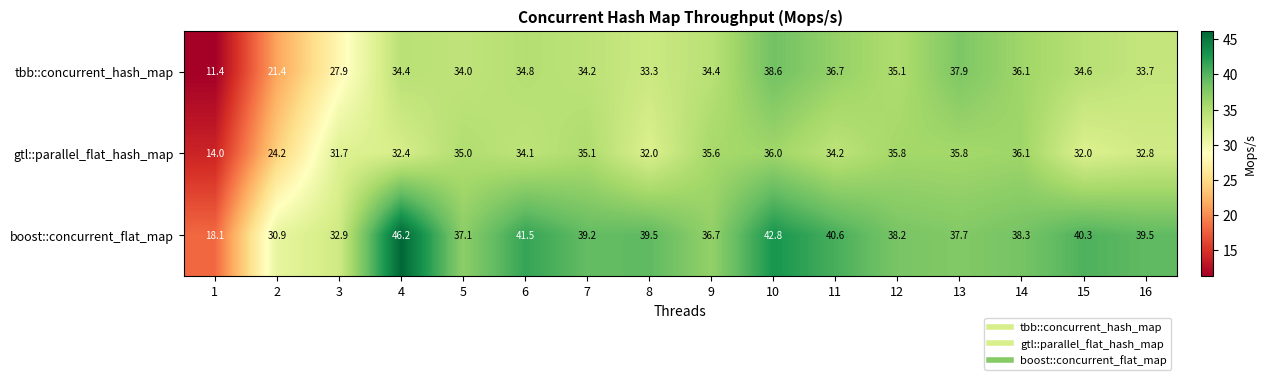

What is the difference between the tbb::concurrent_hash_map values at 15 and 3?

6.7